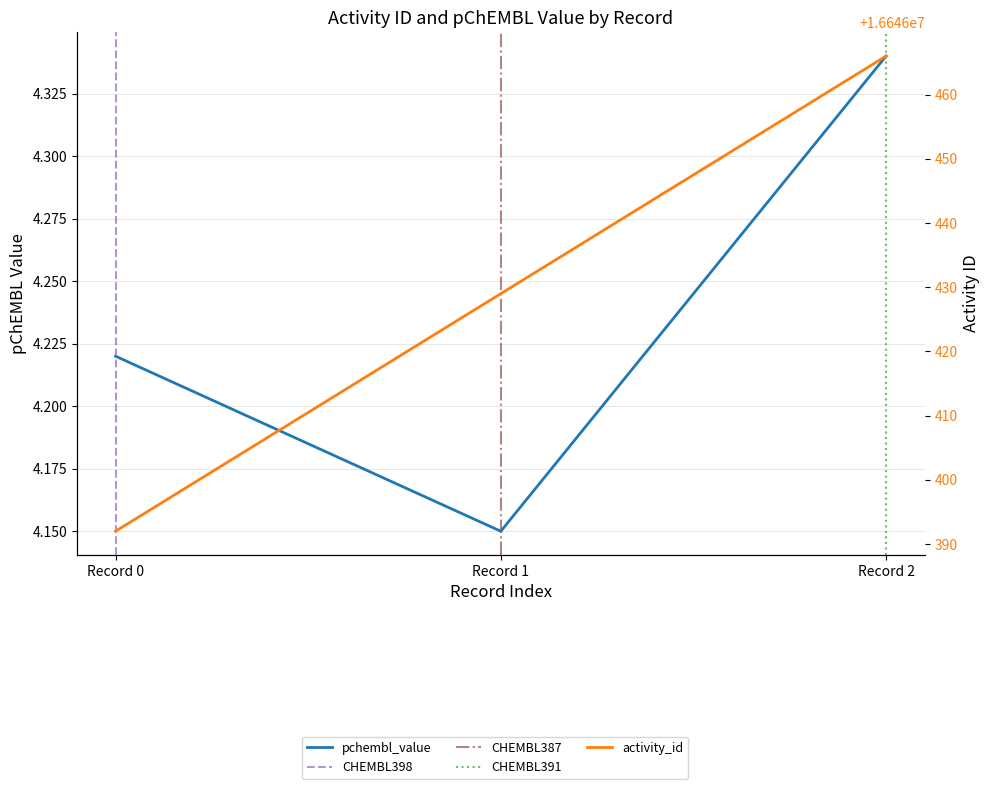

What is the total value across all series at 2016?

16646396.2